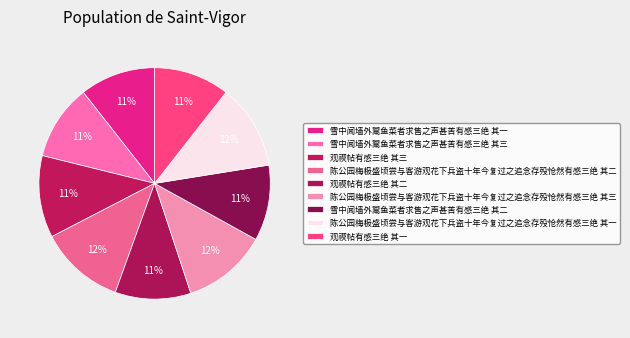

How many slices are in this pie chart?

9